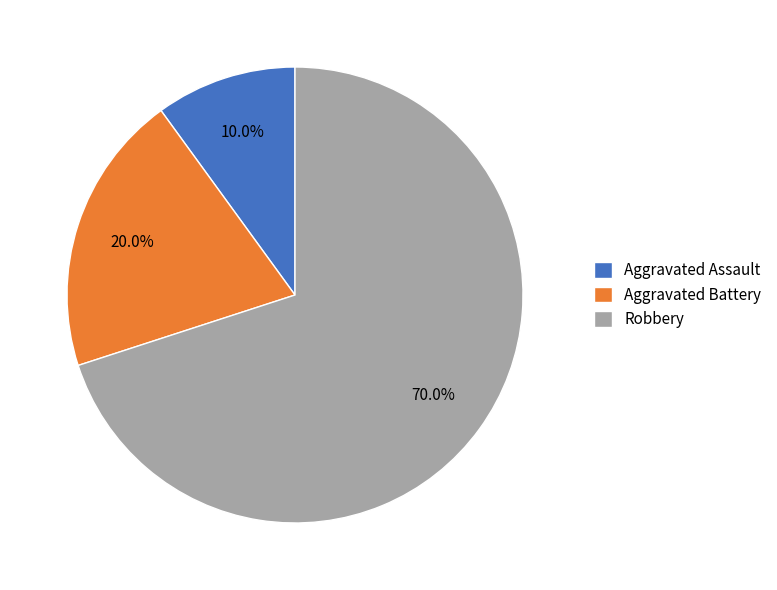

Rank the categories by value from highest to lowest.

Robbery, Aggravated Battery, Aggravated Assault